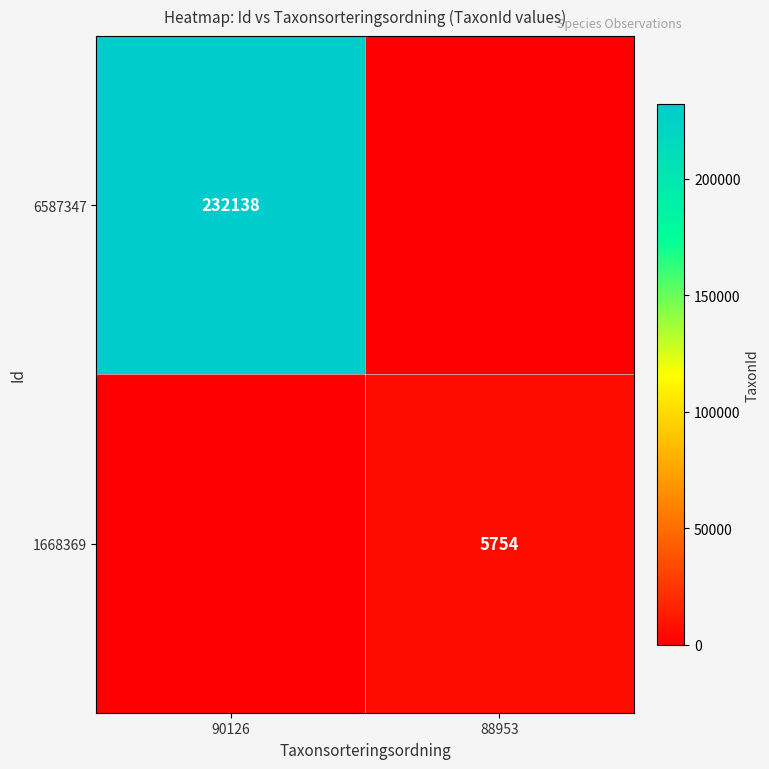

True or false: 6587347 has a value of 232138 at 90126.

True